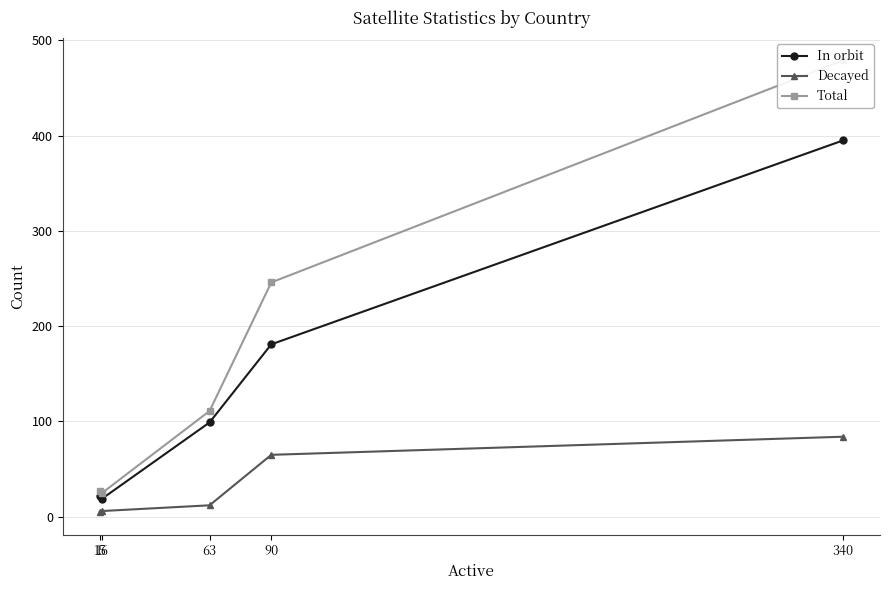

What is the value of the In orbit point at the 5th from the left?

395